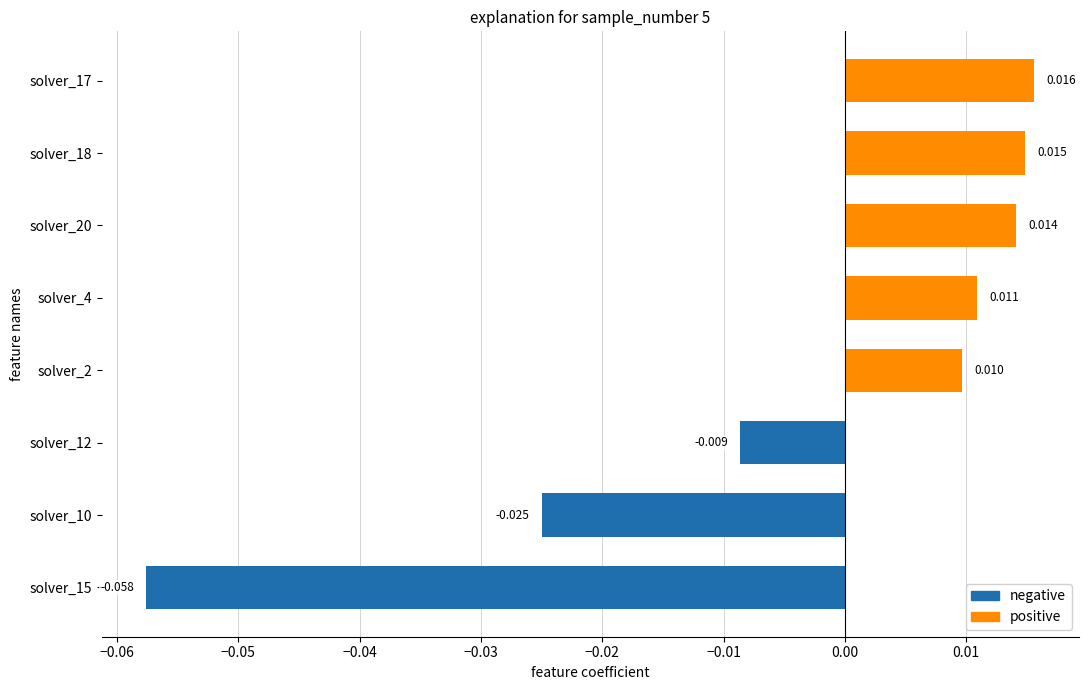

How many values are above zero?

5